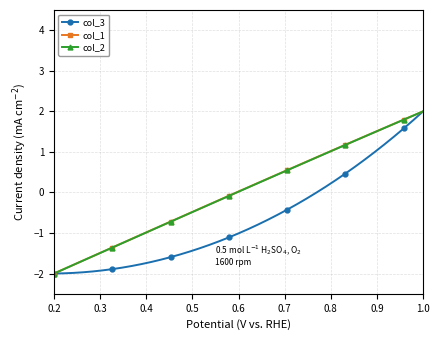

What is the lowest value of the col_3 series?

-2.0